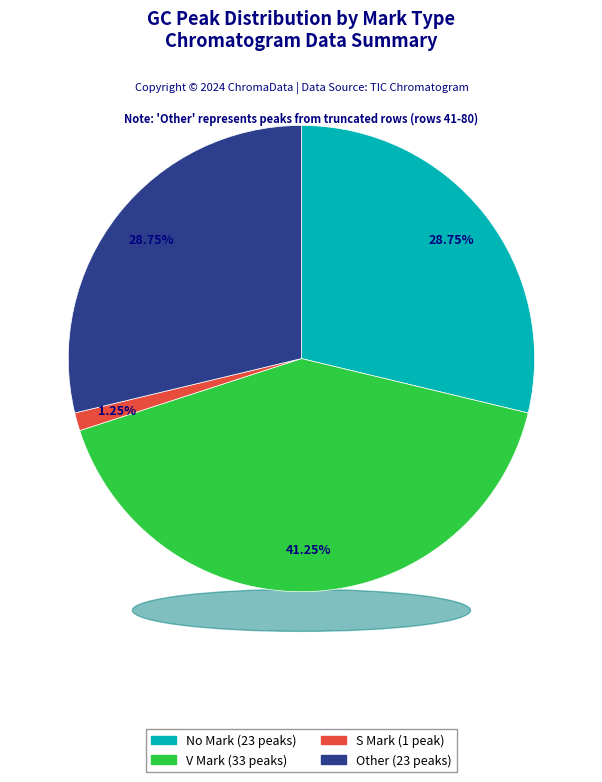

What is the change in value from  V  to S  ?

-32